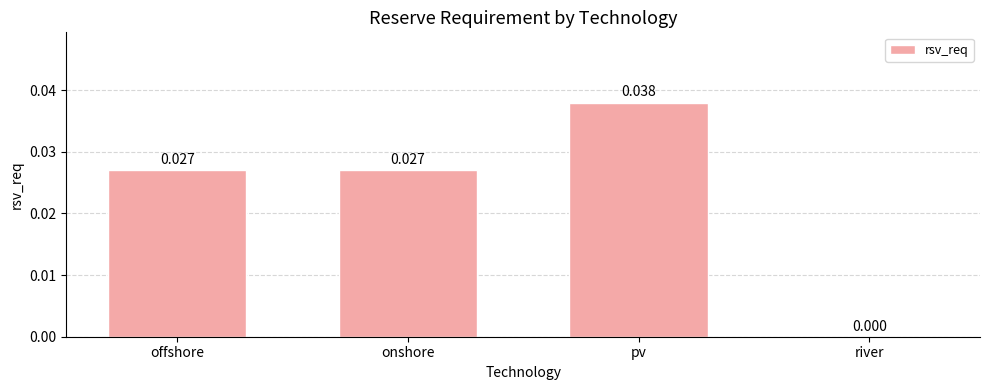

What is the sum of all values?

0.1